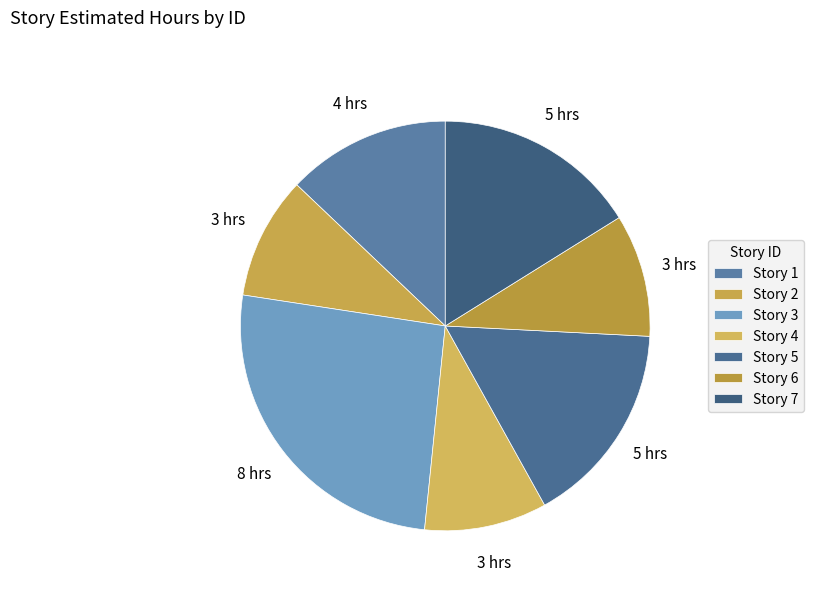

How many slices are in this pie chart?

7